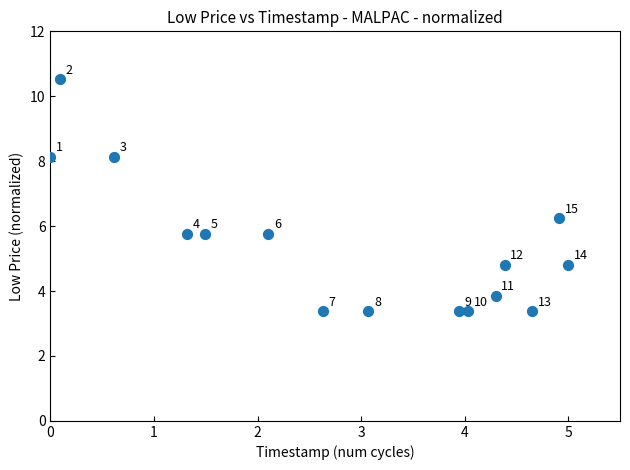

What is the range of X values (max minus min)?

5.0